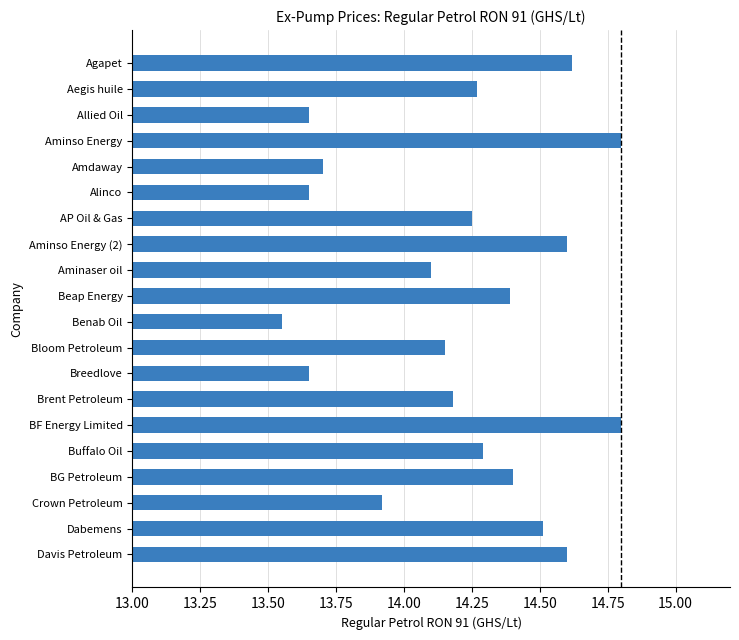

What value does the data have at Aminso Energy (2)?

14.6